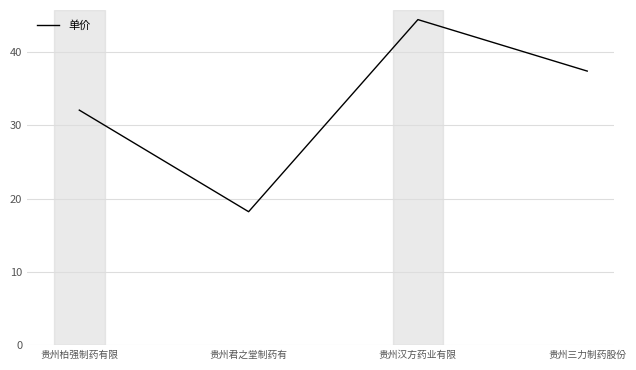

What is the sum of all values?

132.2